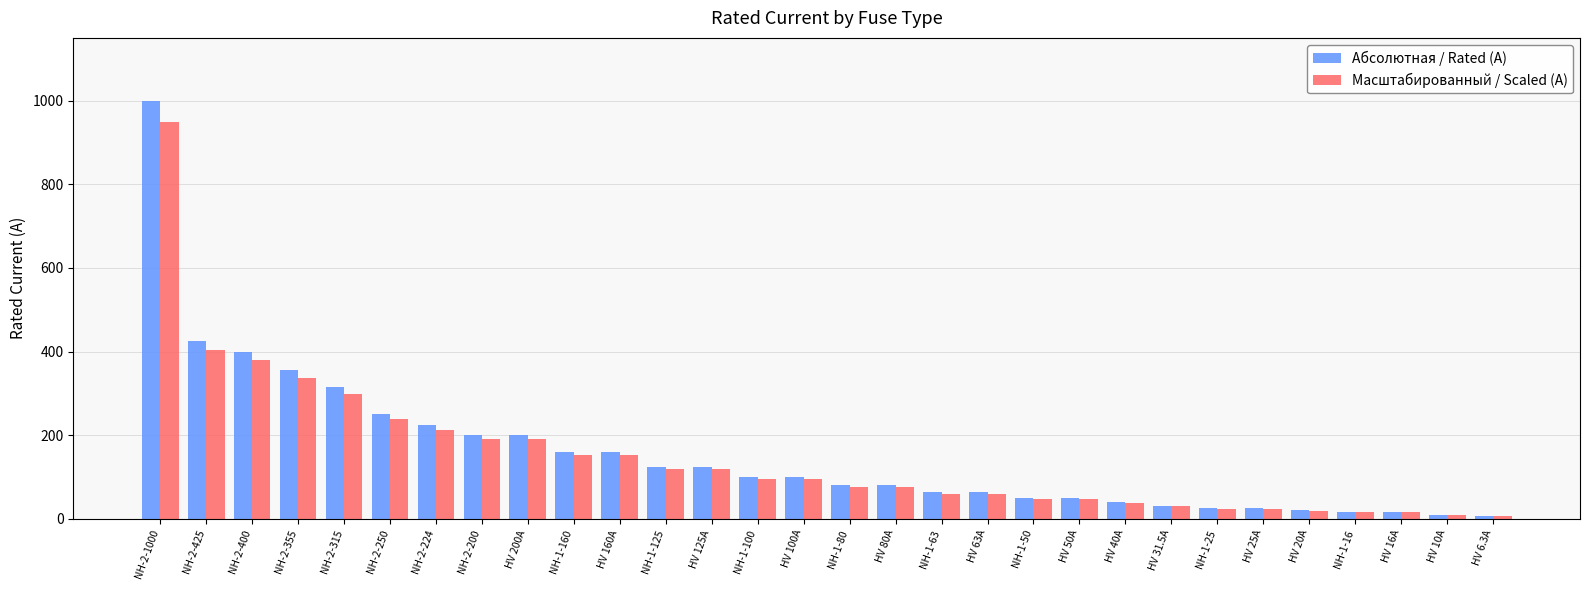

What is the label of the 8th bar from the right?

HV 31.5A